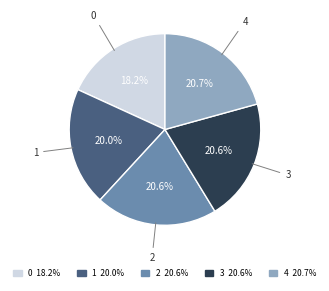

To the nearest percent, what percentage of the pie is 1?

20%